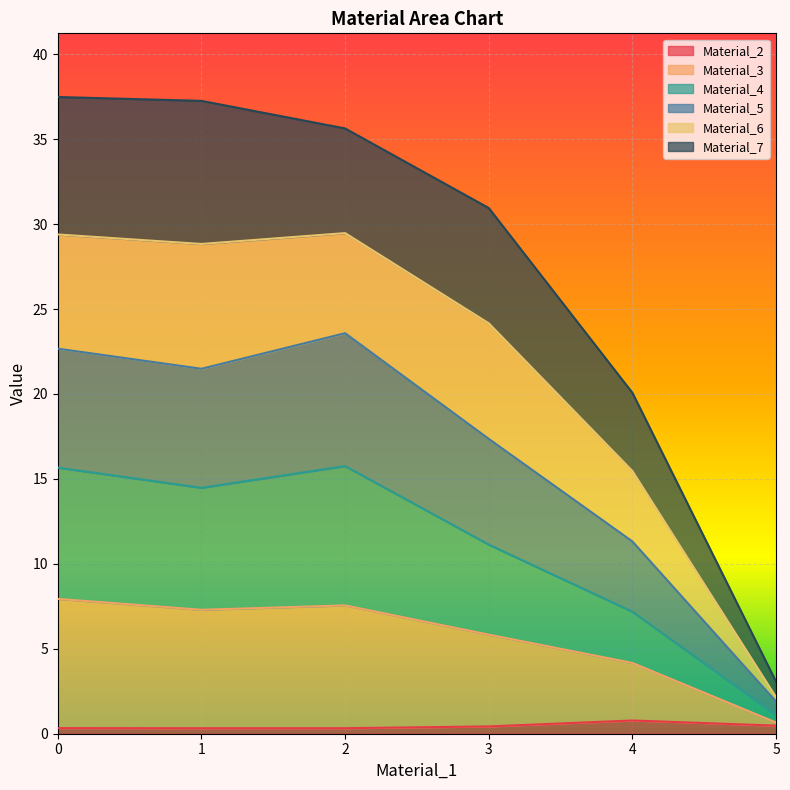

Where is the first local maximum for Material_4?

2